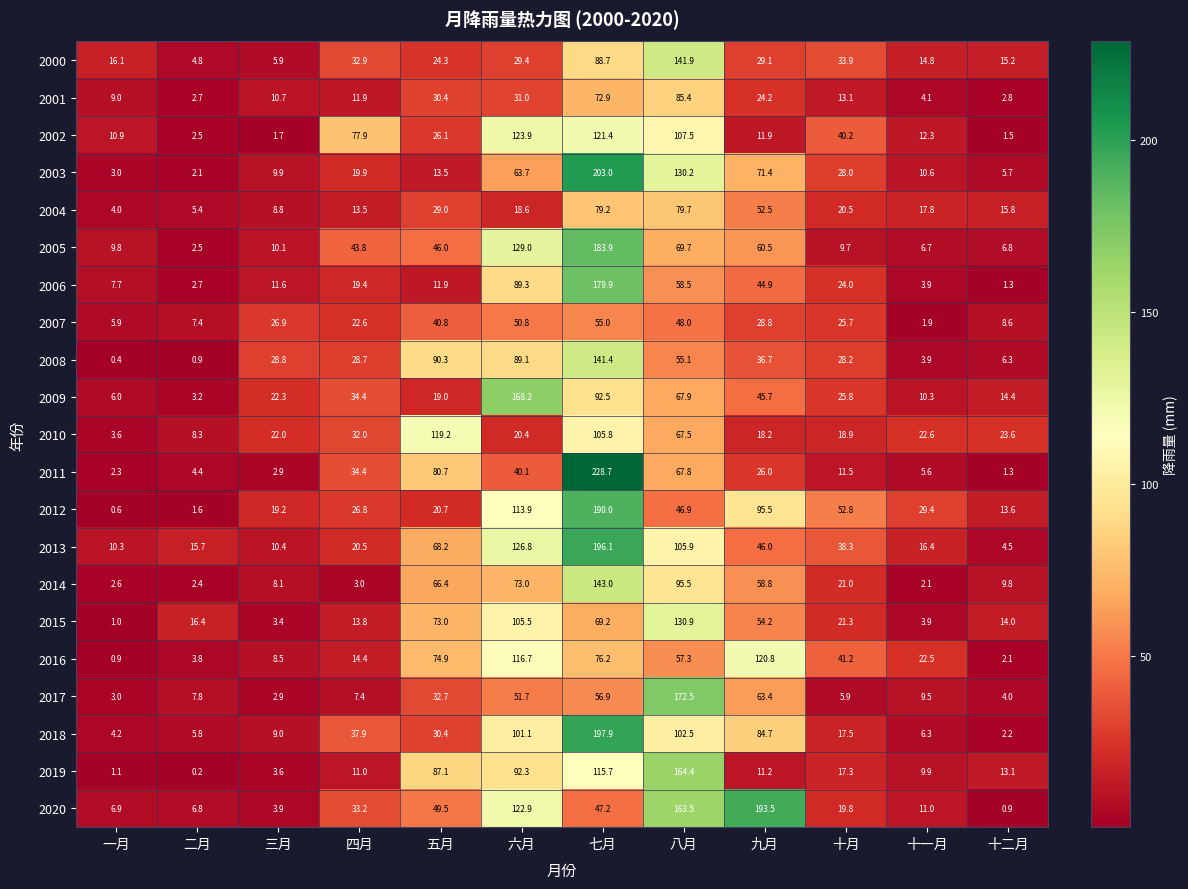

Where is 2001 nearest to the value 44?

六月